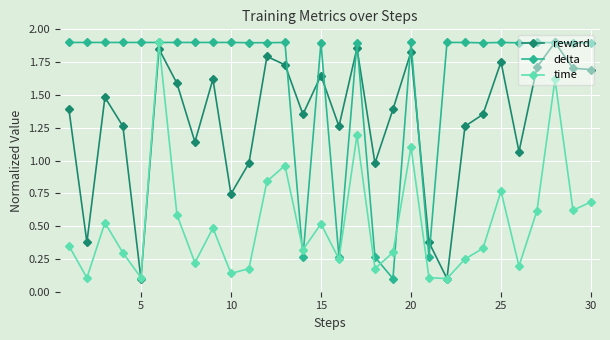

What is the sum of all reward values?

39.3